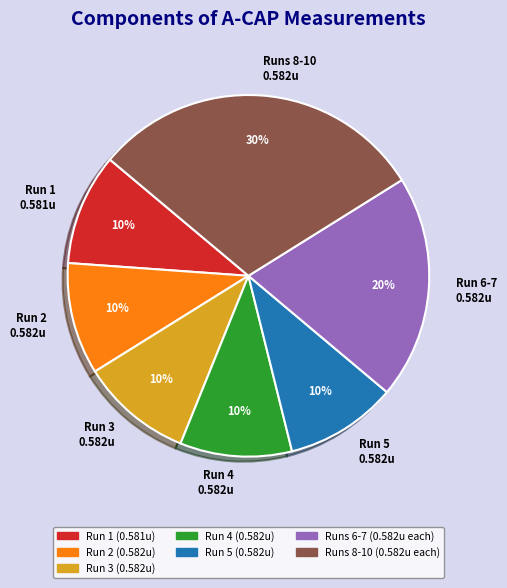

Is the sum of Runs 6-7 (0.582u each) and Run 3 (0.582u) greater than half?

No